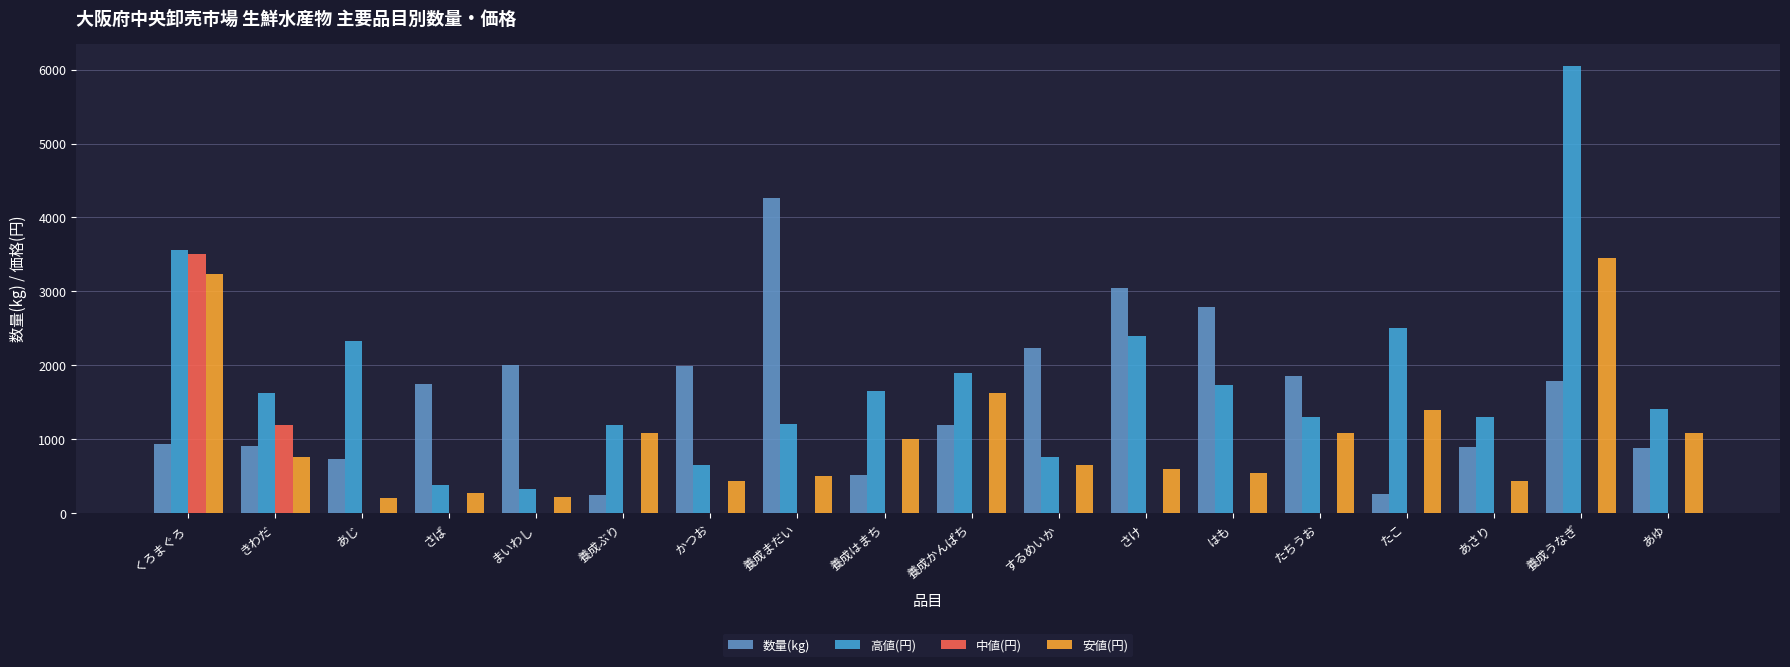

The value of 数量(kg) at さけ is 3048. True or false?

True